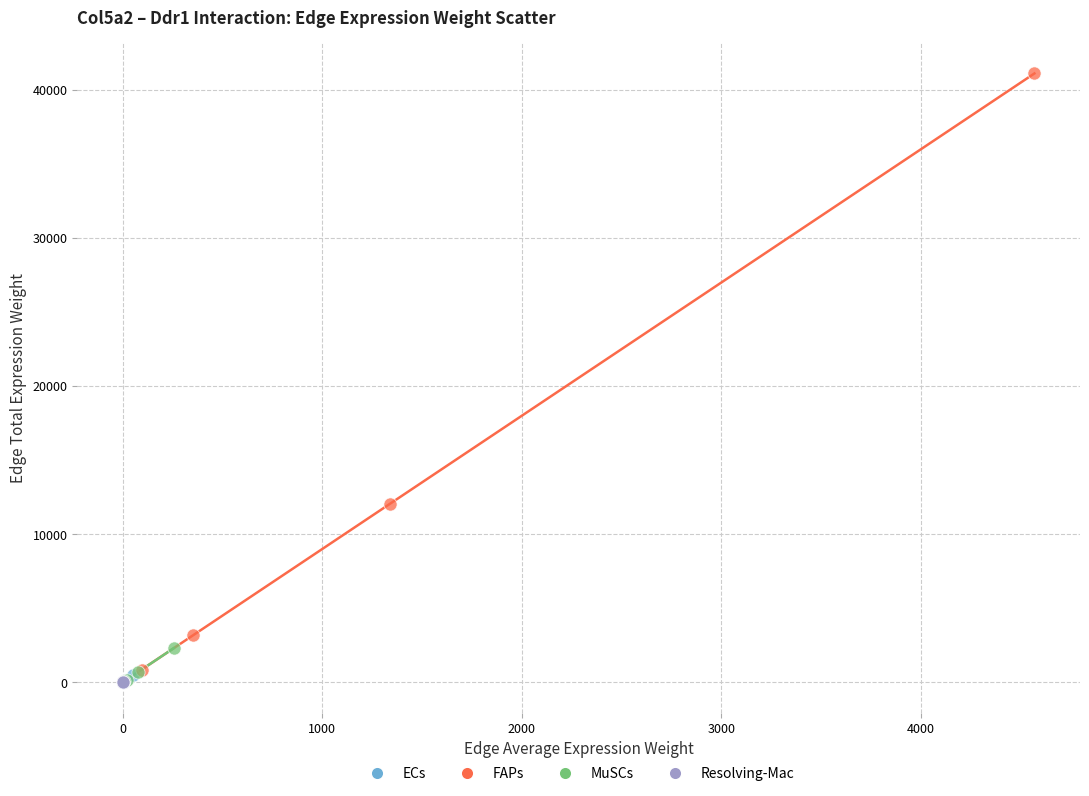

What are all the series names shown in the legend?

ECs, FAPs, MuSCs, Resolving-Mac